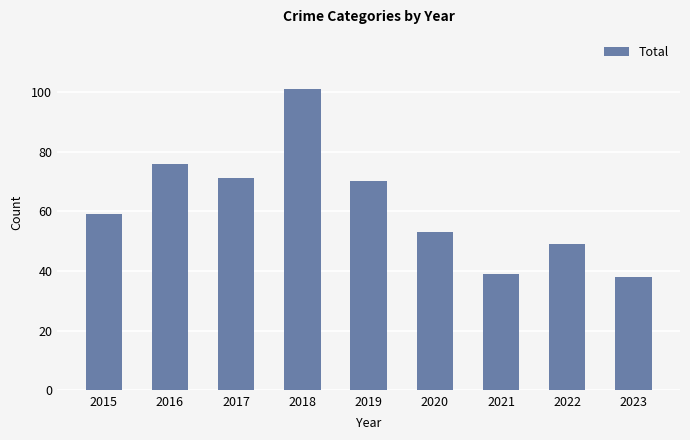

At which label is the value closest to 69?

2019